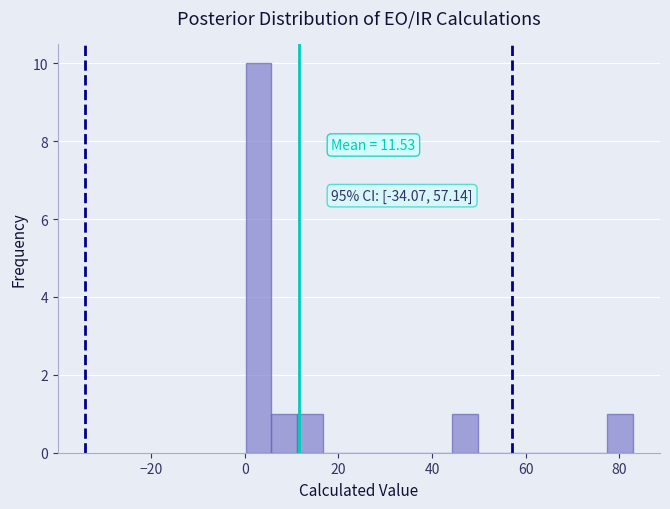

Read against the x-axis, roughly where is the centre of the tallest bar?

2